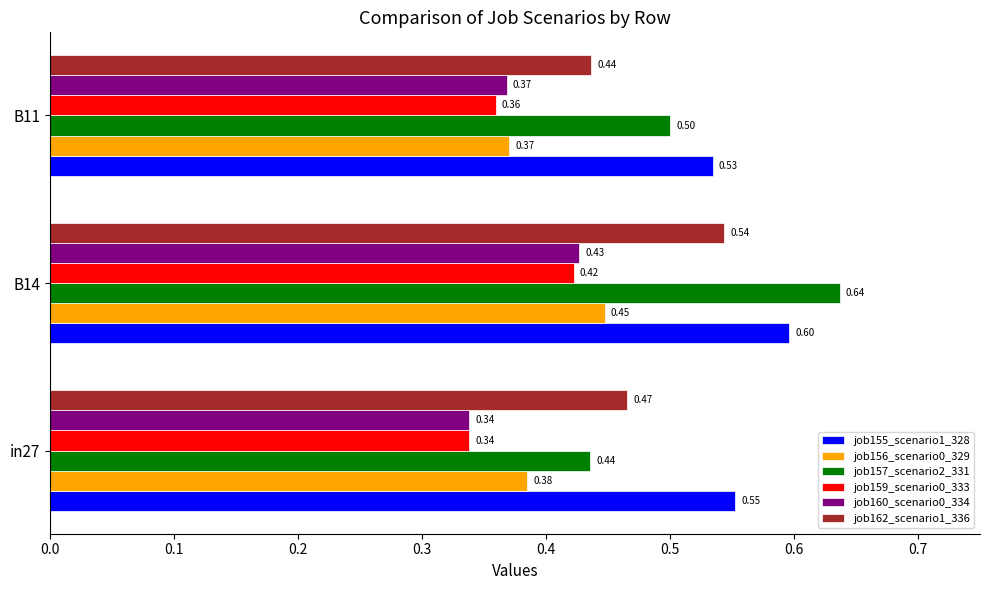

At B14, list the series in order from largest to smallest.

job157_scenario2_331, job155_scenario1_328, job162_scenario1_336, job156_scenario0_329, job160_scenario0_334, job159_scenario0_333